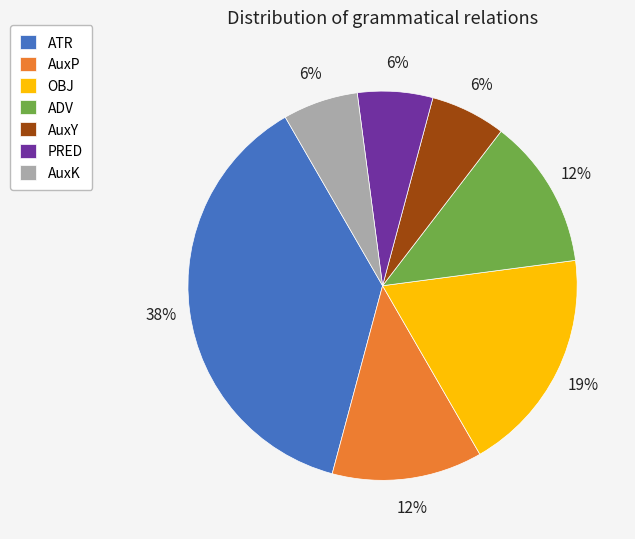

What is the largest slice in the pie chart?

ATR